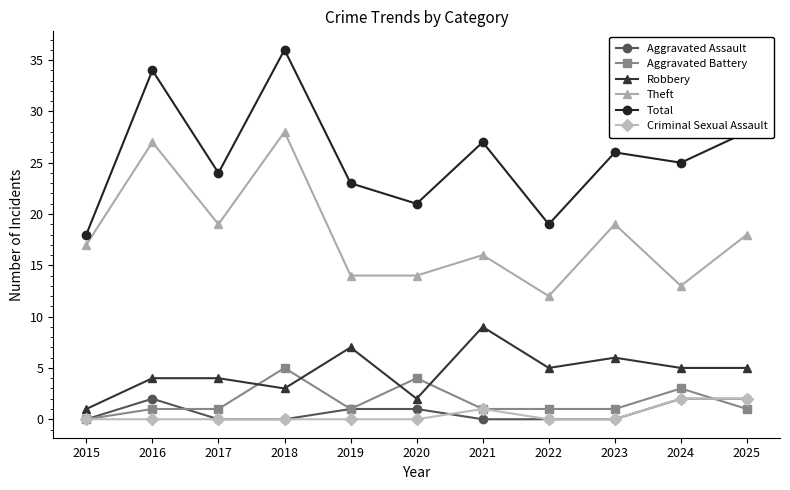

Reading right to left, what are all the values shown in this chart?

Aggravated Assault: 2	2	0	0	0	1	1	0	0	2	0
Aggravated Battery: 1	3	1	1	1	4	1	5	1	1	0
Robbery: 5	5	6	5	9	2	7	3	4	4	1
Theft: 18	13	19	12	16	14	14	28	19	27	17
Total: 28	25	26	19	27	21	23	36	24	34	18
Criminal Sexual Assault: 2	2	0	0	1	0	0	0	0	0	0